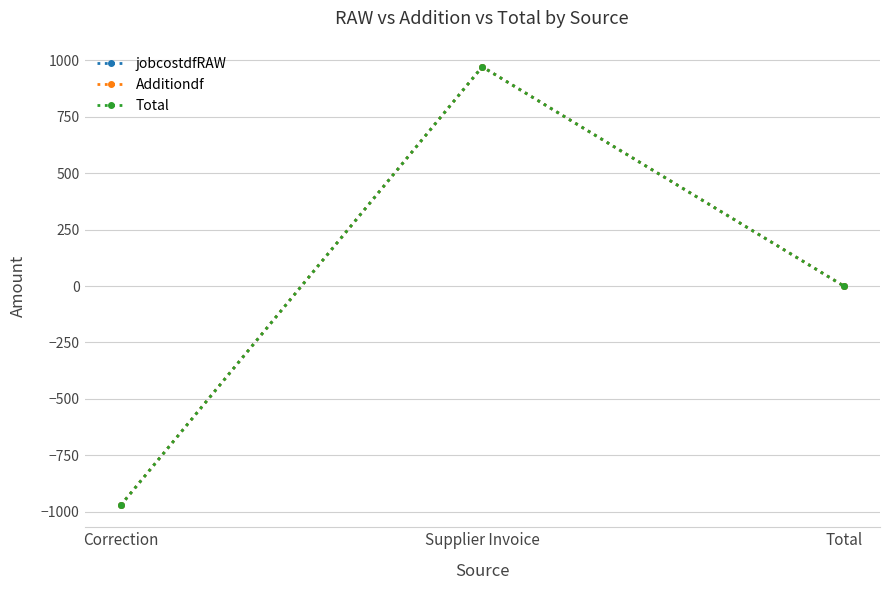

Does the chart have visible grid lines?

Yes